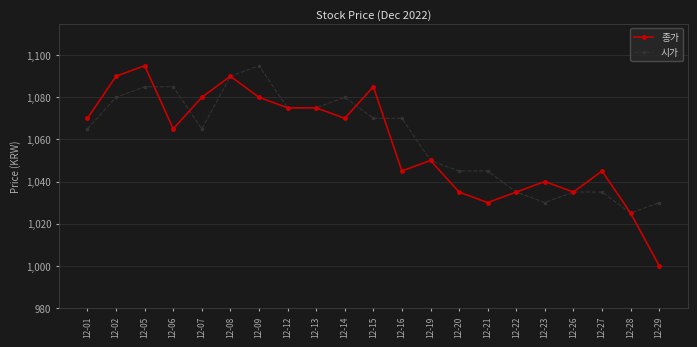

Between which two adjacent categories do 시가 and 종가 first intersect?

12-05 and 12-06